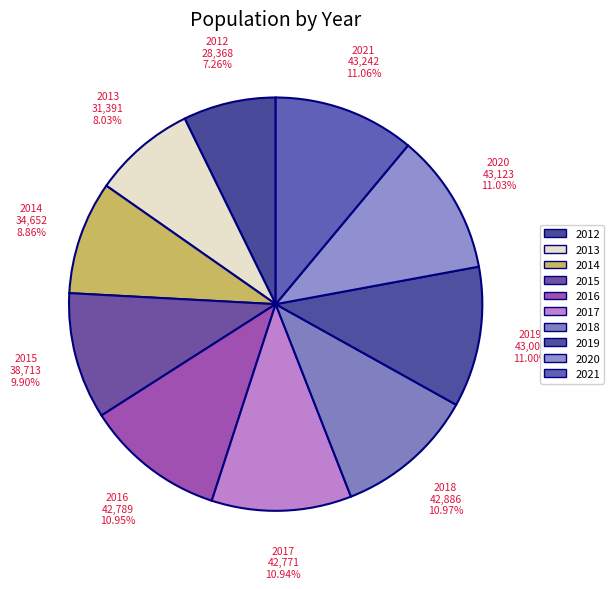

Is 2019 the majority of the pie?

No